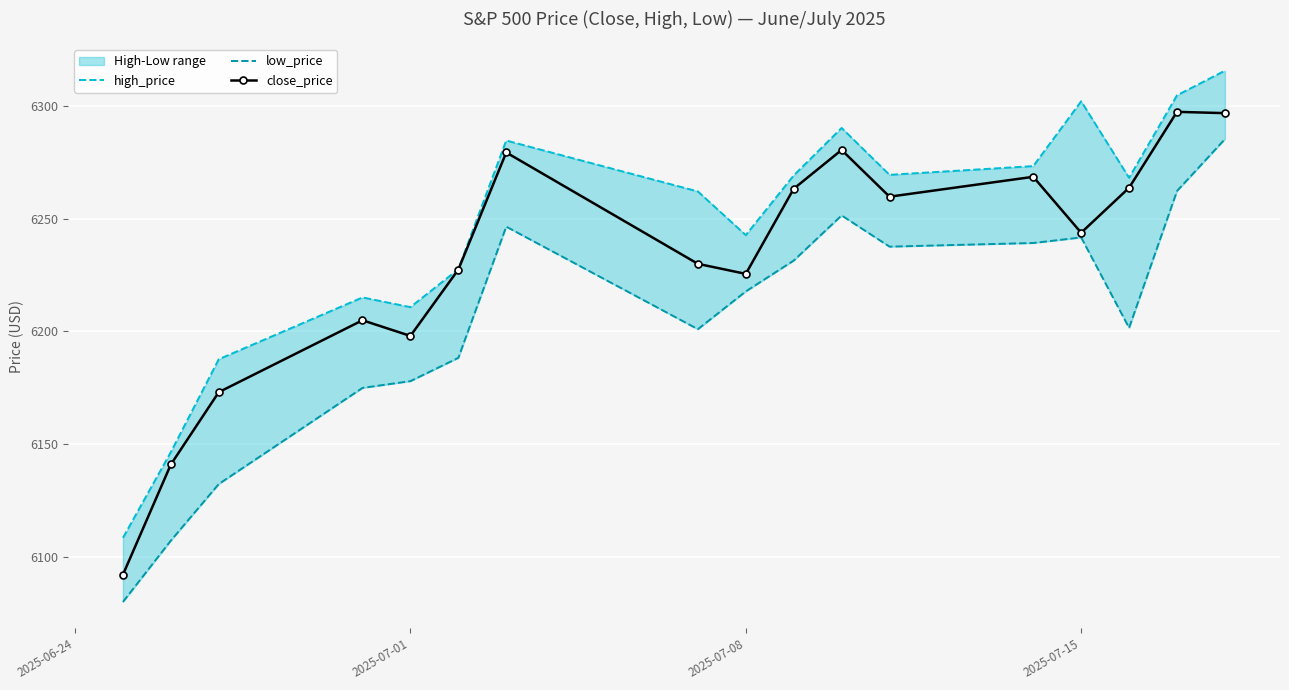

At which label is close_price closest to 6194?

2025-07-01